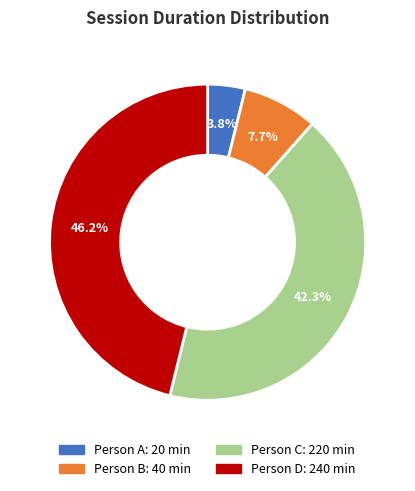

Is there any slice that represents more than half of the pie?

No